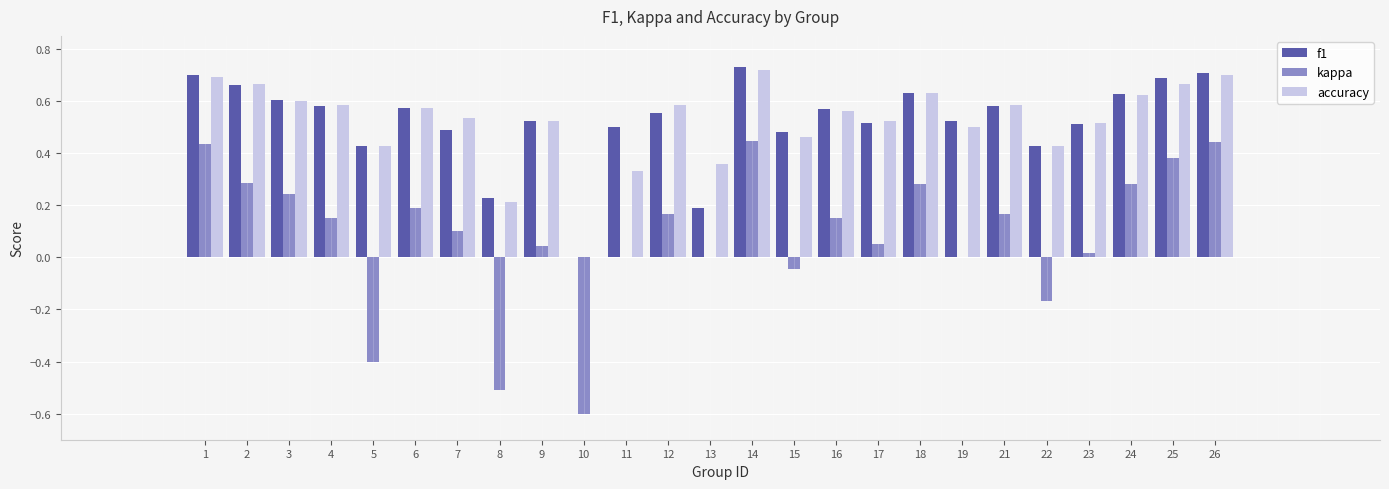

How many values in f1 are above zero?

24